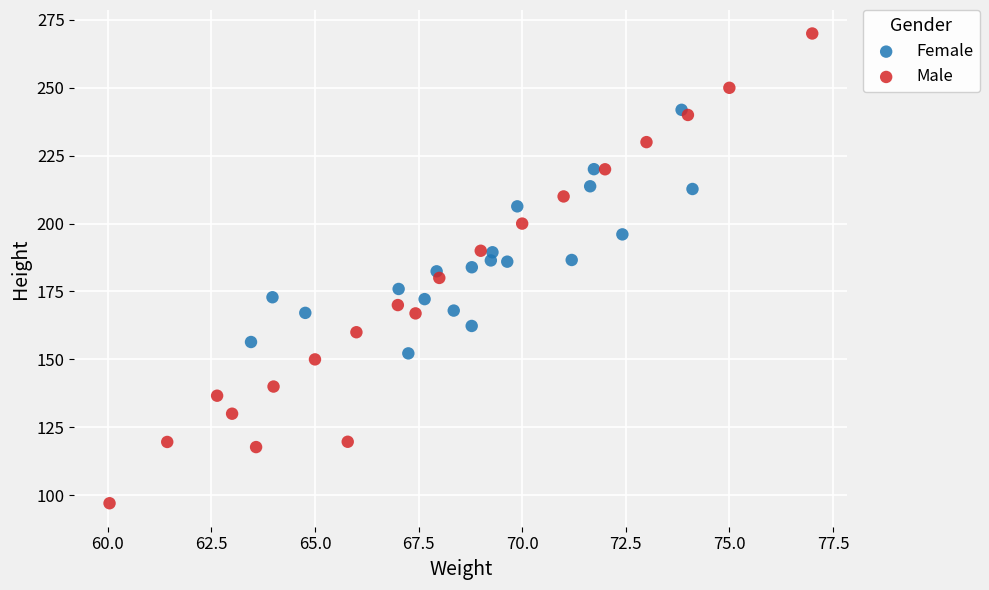

What are all the series names shown in the legend?

Female, Male